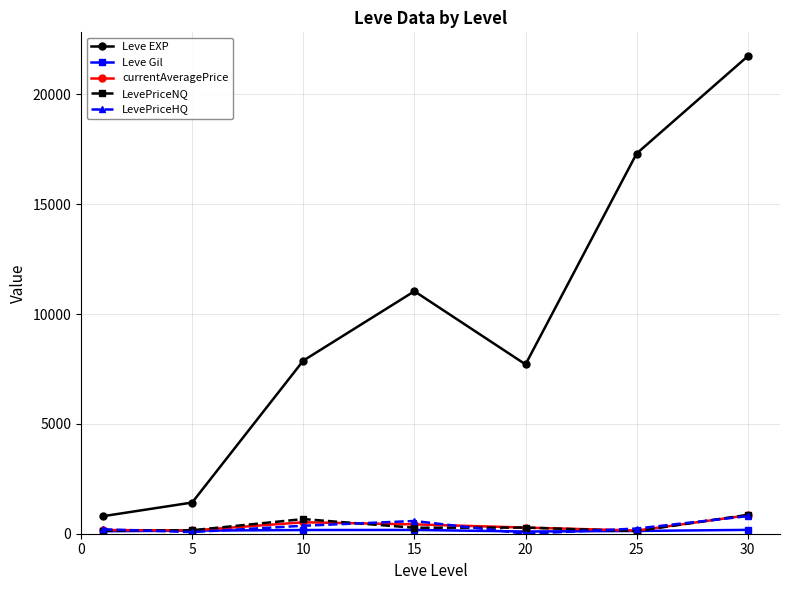

How many categories are shown in the chart?

7